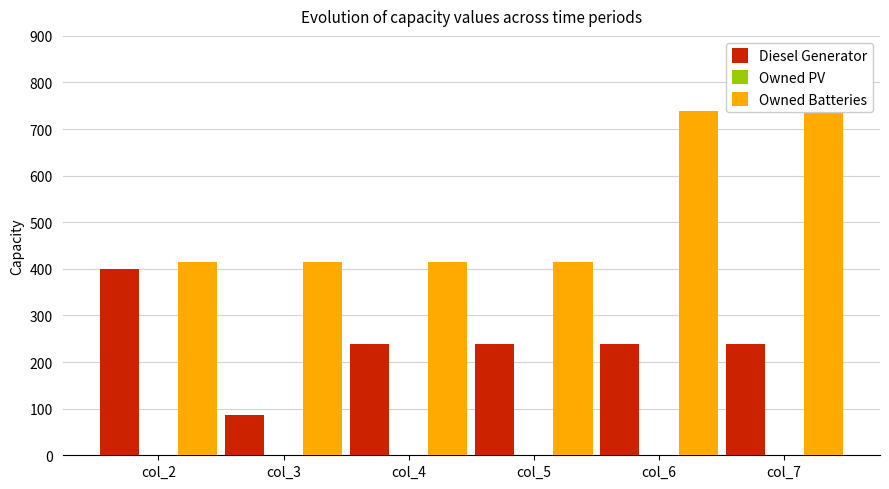

What is the total value across all series at col_6?

977